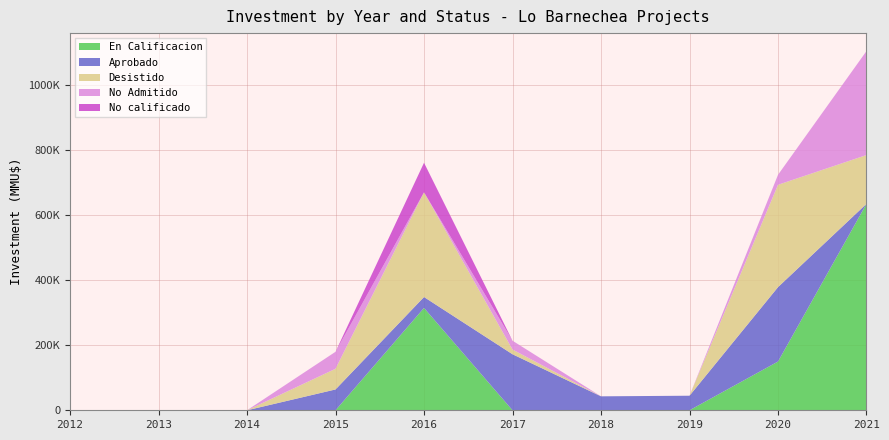

Reading left to right, what are all the values shown in this chart?

En Calificacion: 2012=0	2013=0	2014=0	2015=0	2016=315000	2017=0	2018=0	2019=3	2020=150000	2021=635518
Aprobado: 2012=0	2013=0	2014=0	2015=64100	2016=33600	2017=172433	2018=42917	2019=44804	2020=229000	2021=0
Desistido: 2012=0	2013=0	2014=0	2015=63638	2016=322233	2017=14466	2018=0	2019=0	2020=315000	2021=150000
No Admitido: 2012=0	2013=0	2014=0	2015=52300	2016=0	2017=27233	2018=0	2019=0	2020=30720	2021=320000
No calificado: 2012=0	2013=0	2014=0	2015=0	2016=91000	2017=0	2018=0	2019=0	2020=0	2021=0